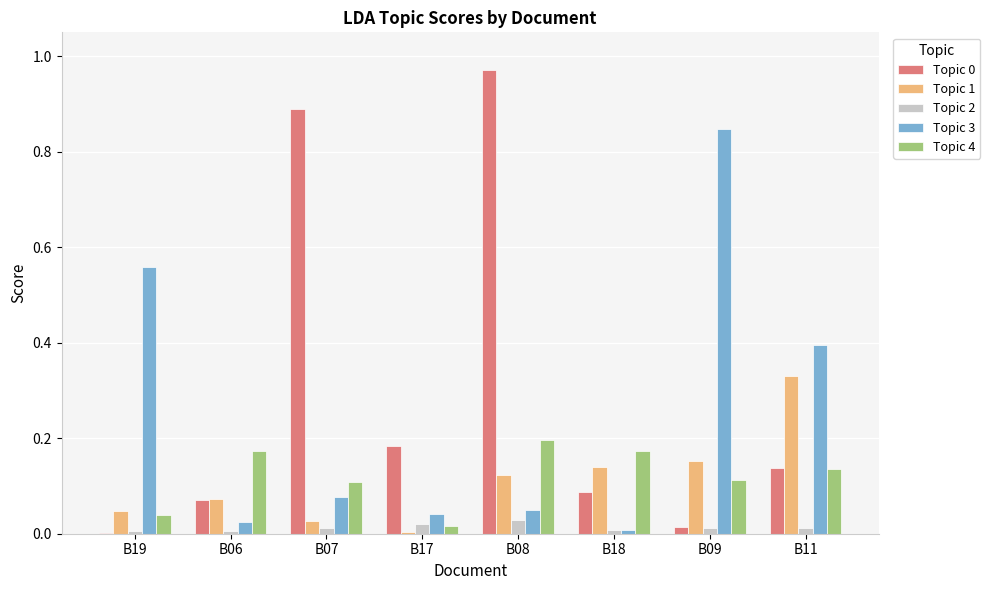

At which category is the sum across all series the highest?

B08